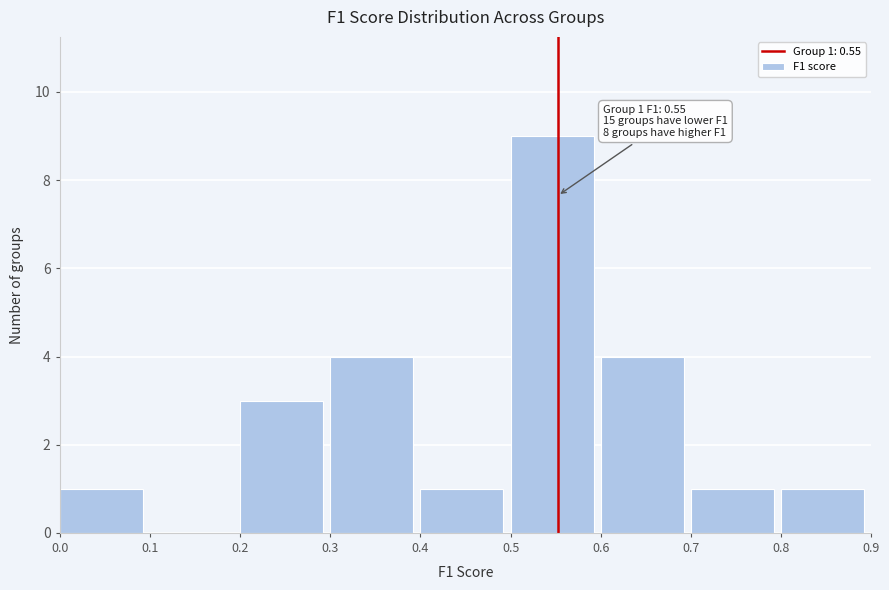

Which range on the x-axis has the tallest bar?

0.5 to 0.6